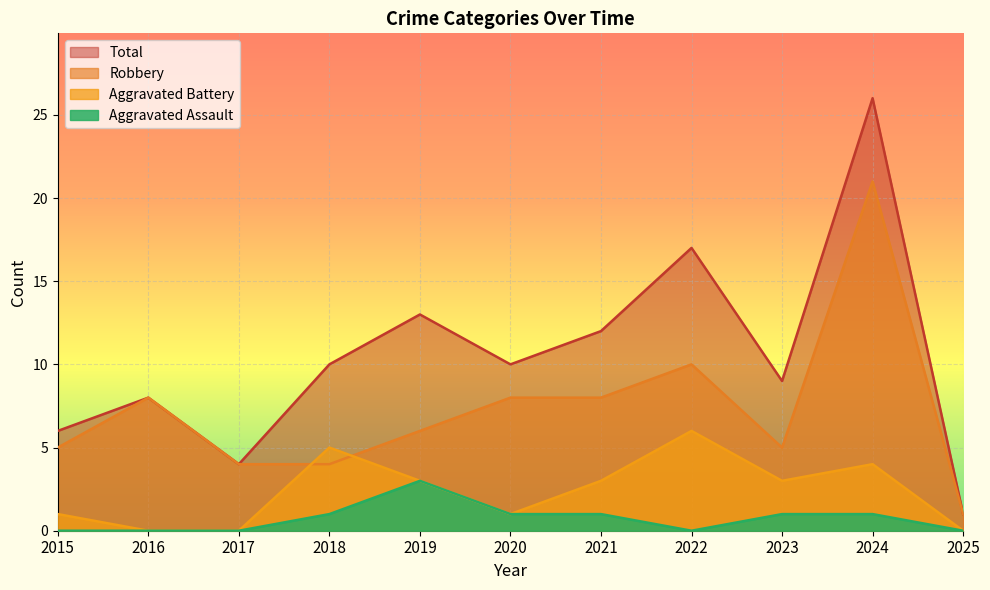

How many data points does each series have?

11